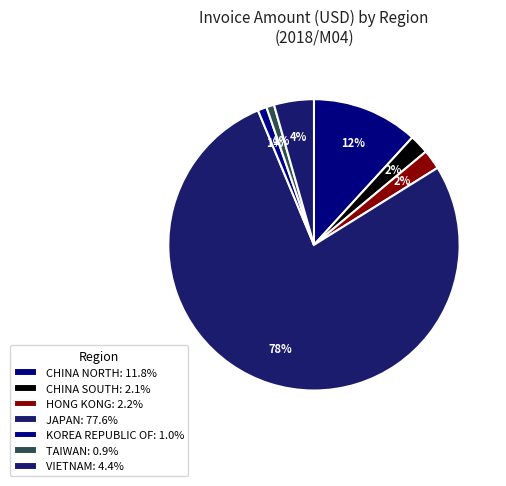

To the nearest percent, what is the average slice percentage?

14%